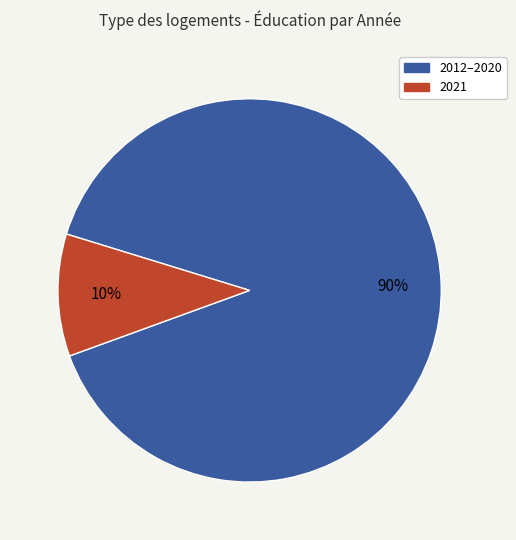

To the nearest percent, what is the average slice percentage?

50%